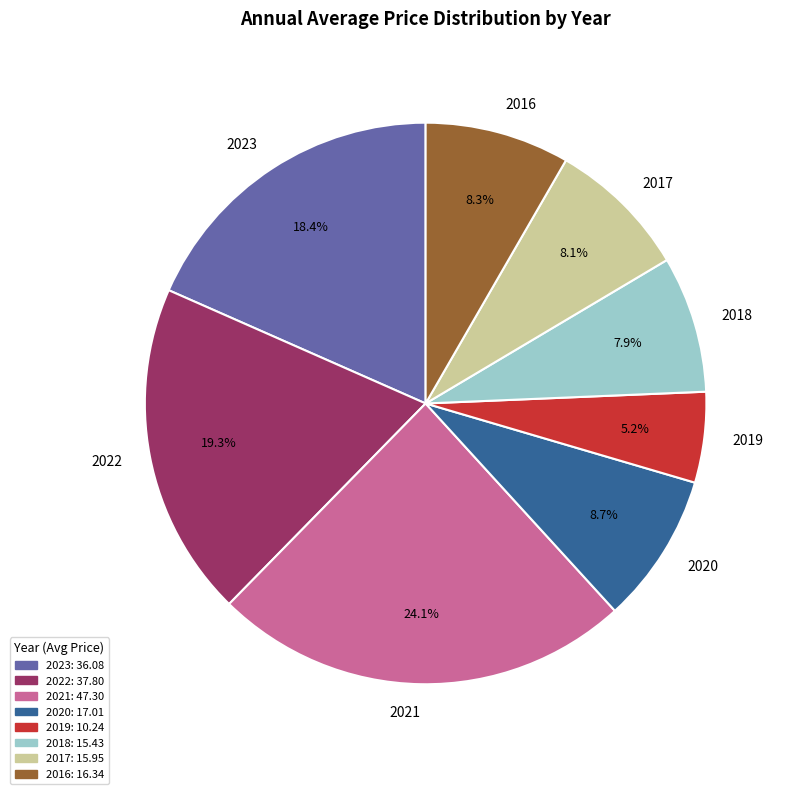

What percentage do 2022 and 2021 together represent?

43.4%